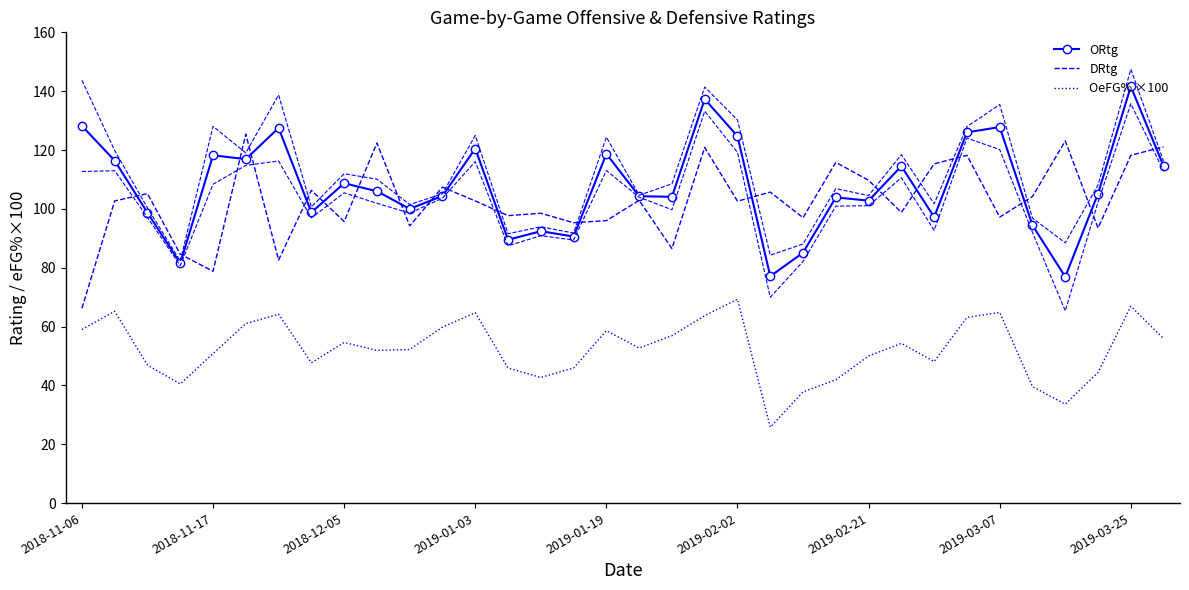

What is the difference between the maximum and minimum values in the OeFG% ×100 series?

43.5